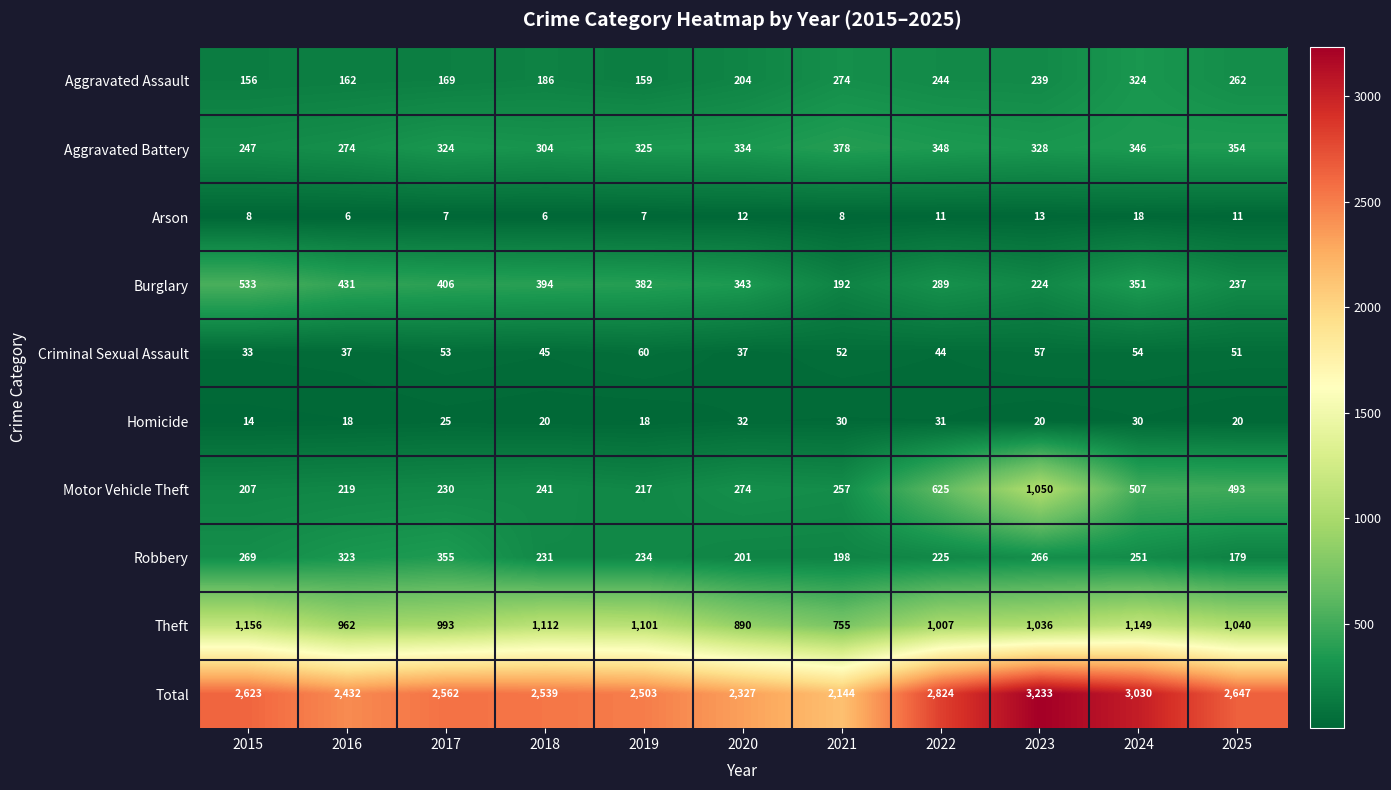

What is the sum of all Total values?

28864